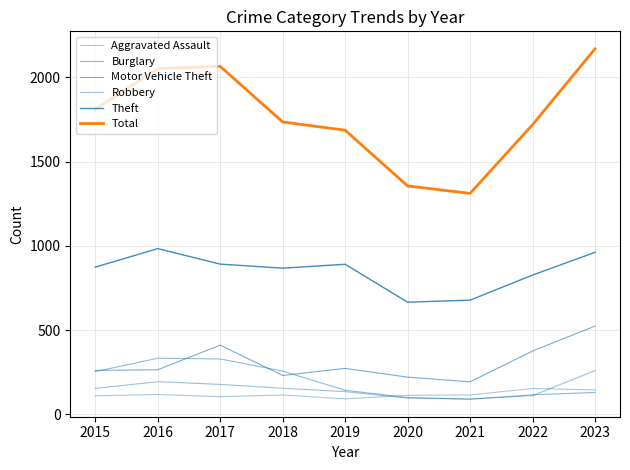

At which label is Motor Vehicle Theft closest to 358?

2022